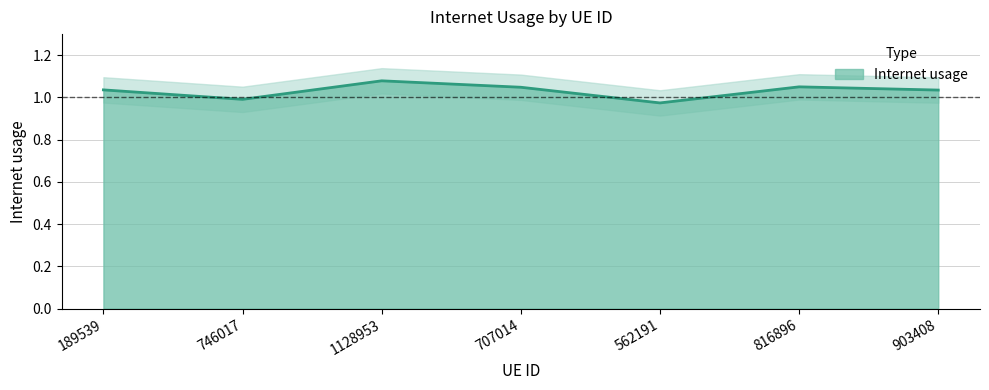

Where is the data nearest to the value 1?

746017